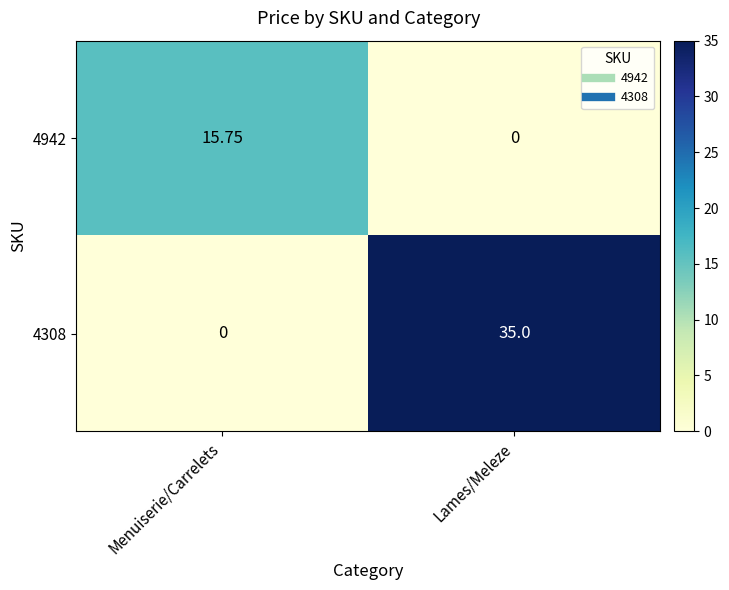

At which category does the chart reach its peak across all series?

Lames/Meleze